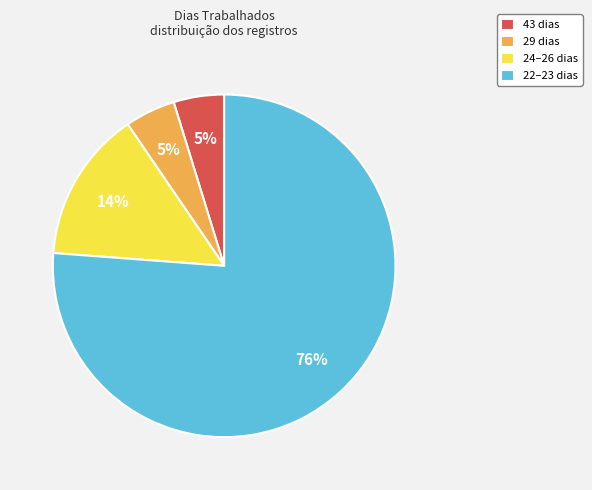

Count the number of slices in the pie.

4